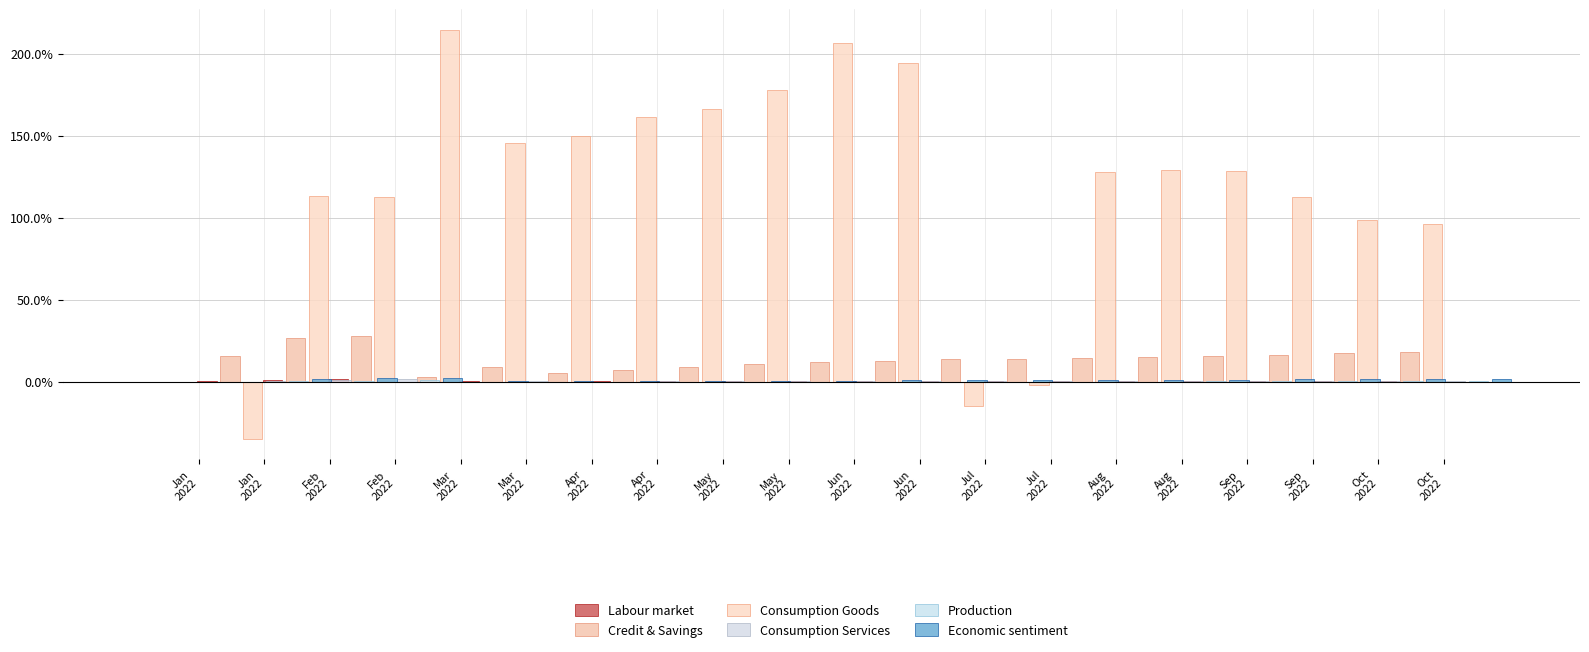

What are all the series names shown in the legend?

Labour market, Credit & Savings, Consumption Goods, Consumption Services, Production, Economic sentiment